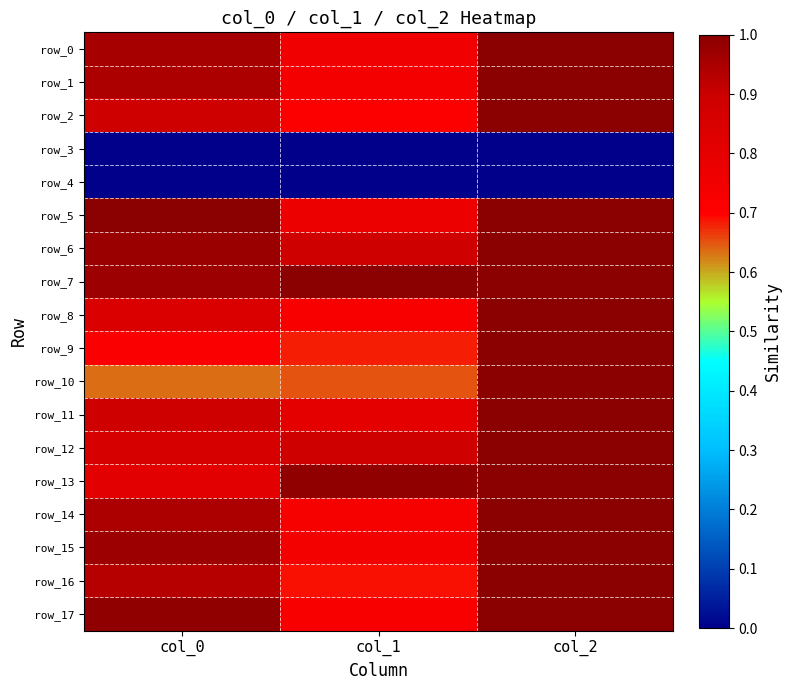

What value does the row_2 series have at col_2?

1.0